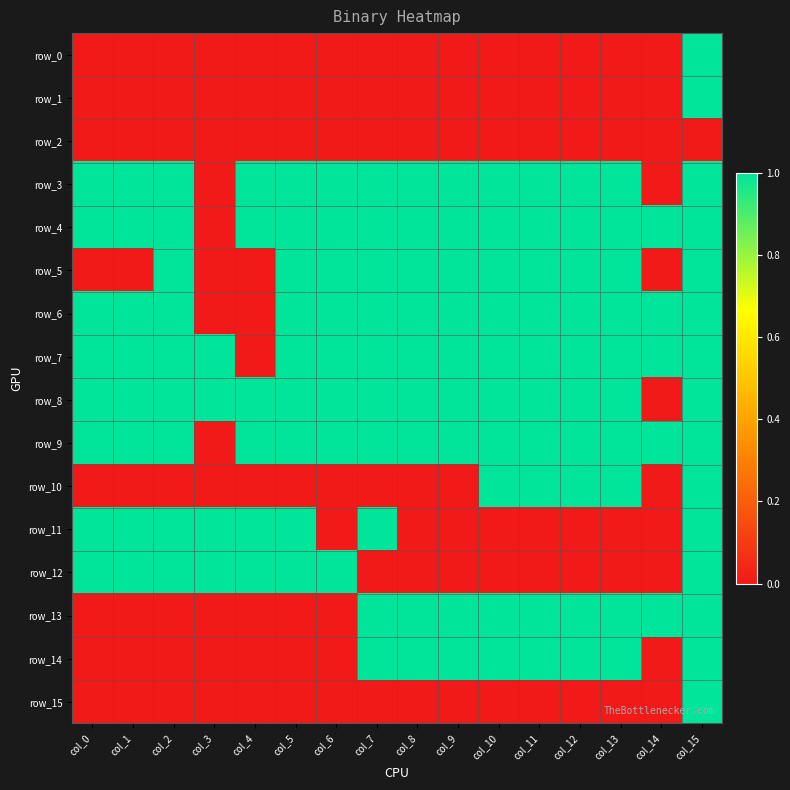

Which series changed the most between col_0 and col_1?

row_0